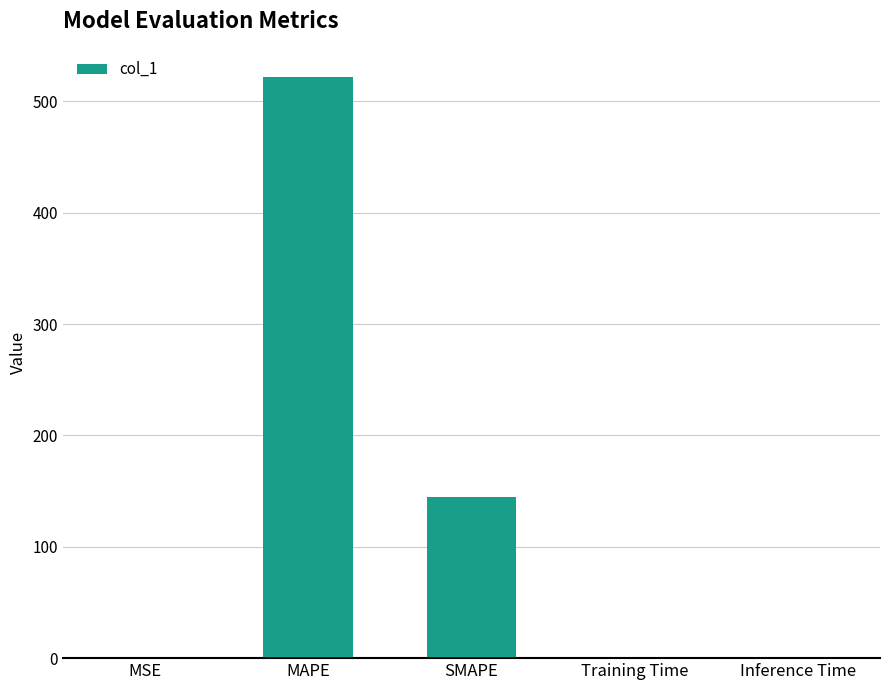

The chart shows a value of 522.3 at MAPE. True or false?

True